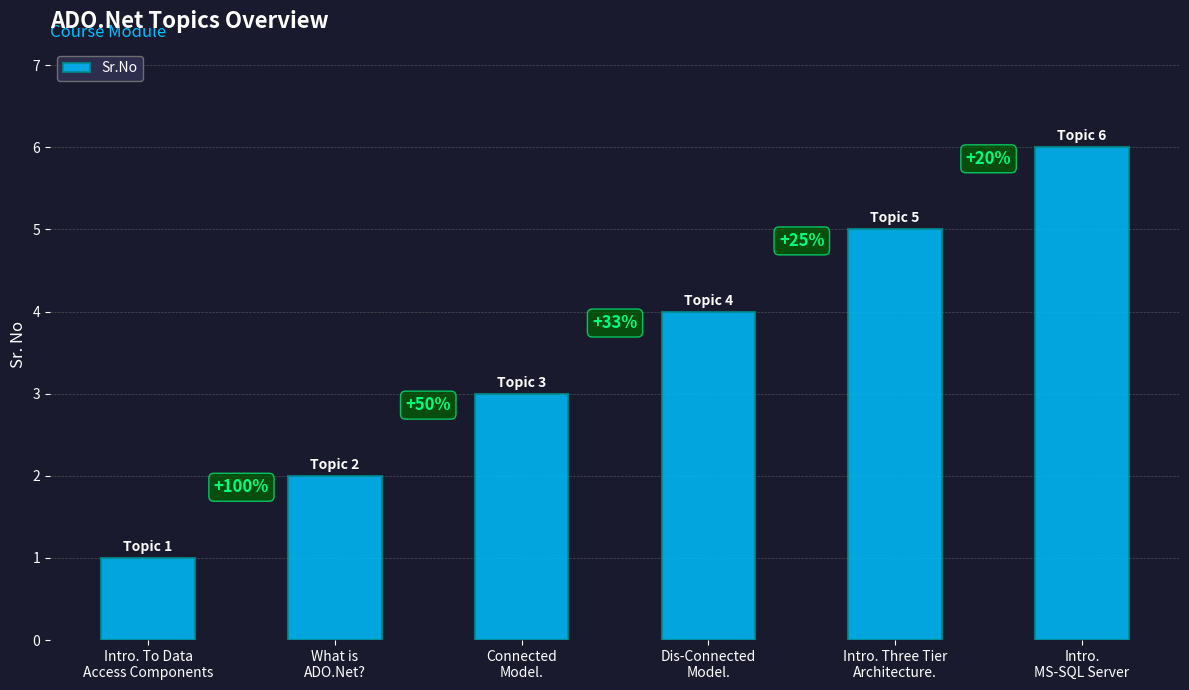

Reading left to right, list all the values displayed in this chart.

Intro. To Data
Access Components=1	What is
ADO.Net?=2	Connected
Model.=3	Dis-Connected
Model.=4	Intro. Three Tier
Architecture.=5	Intro.
MS-SQL Server=6